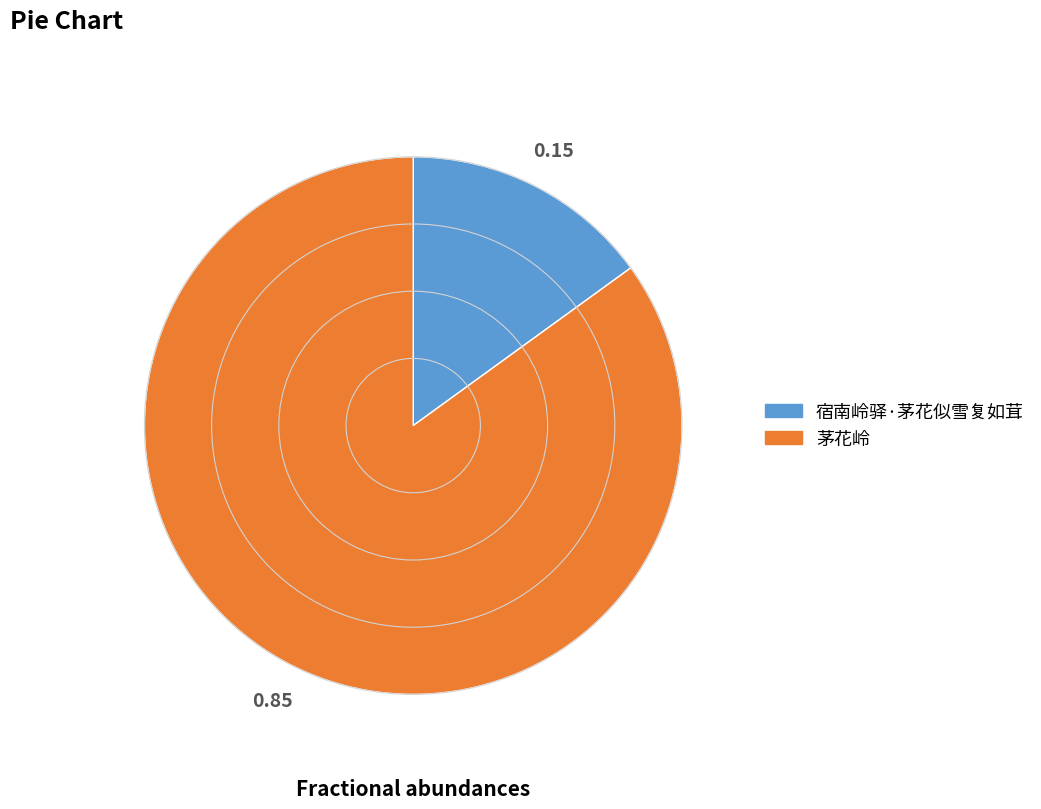

What is the smallest slice in the pie chart?

宿南岭驿·茅花似雪复如茸